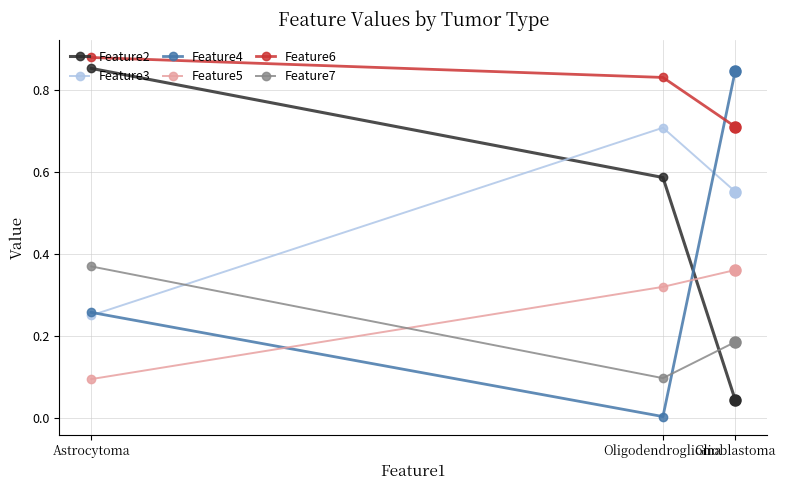

Which series has the largest total across all categories?

Feature6